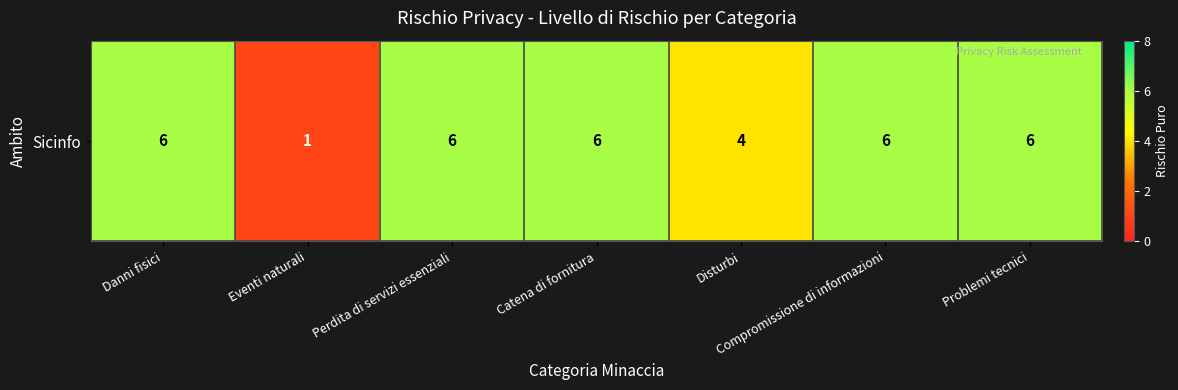

What is the maximum value shown in the chart?

6